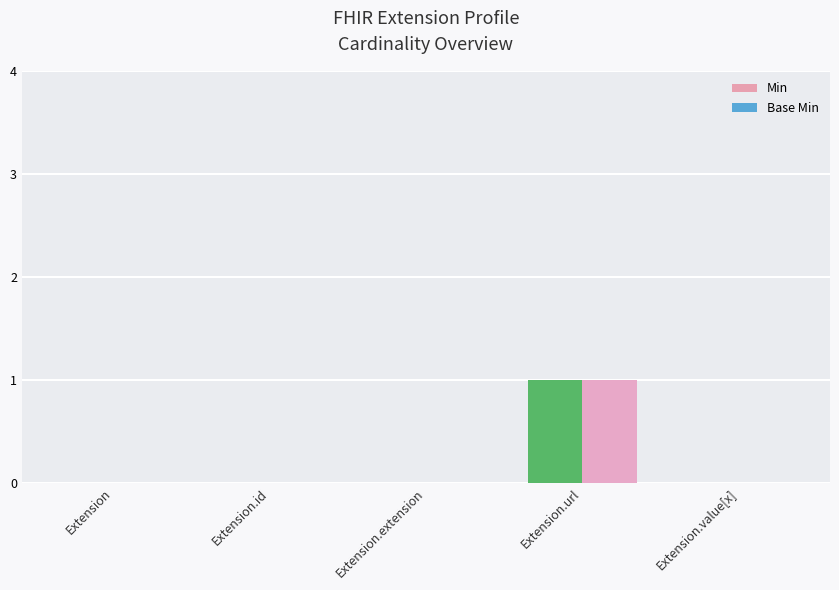

Reading left to right, extract all data points from this chart.

Min: 0	0	0	1	0
Base Min: 0	0	0	1	0